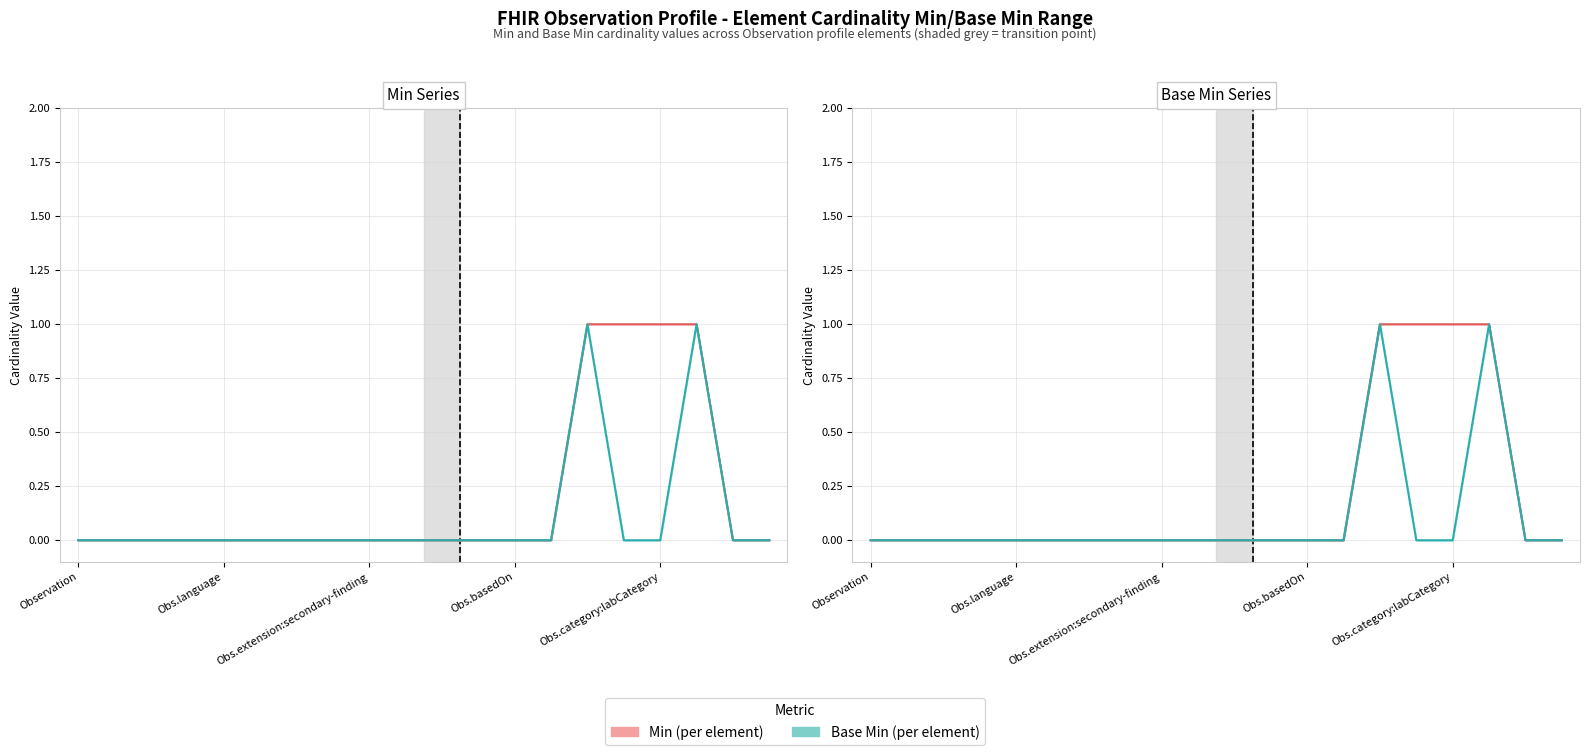

True or false: Base Min and Min cross at least once.

False